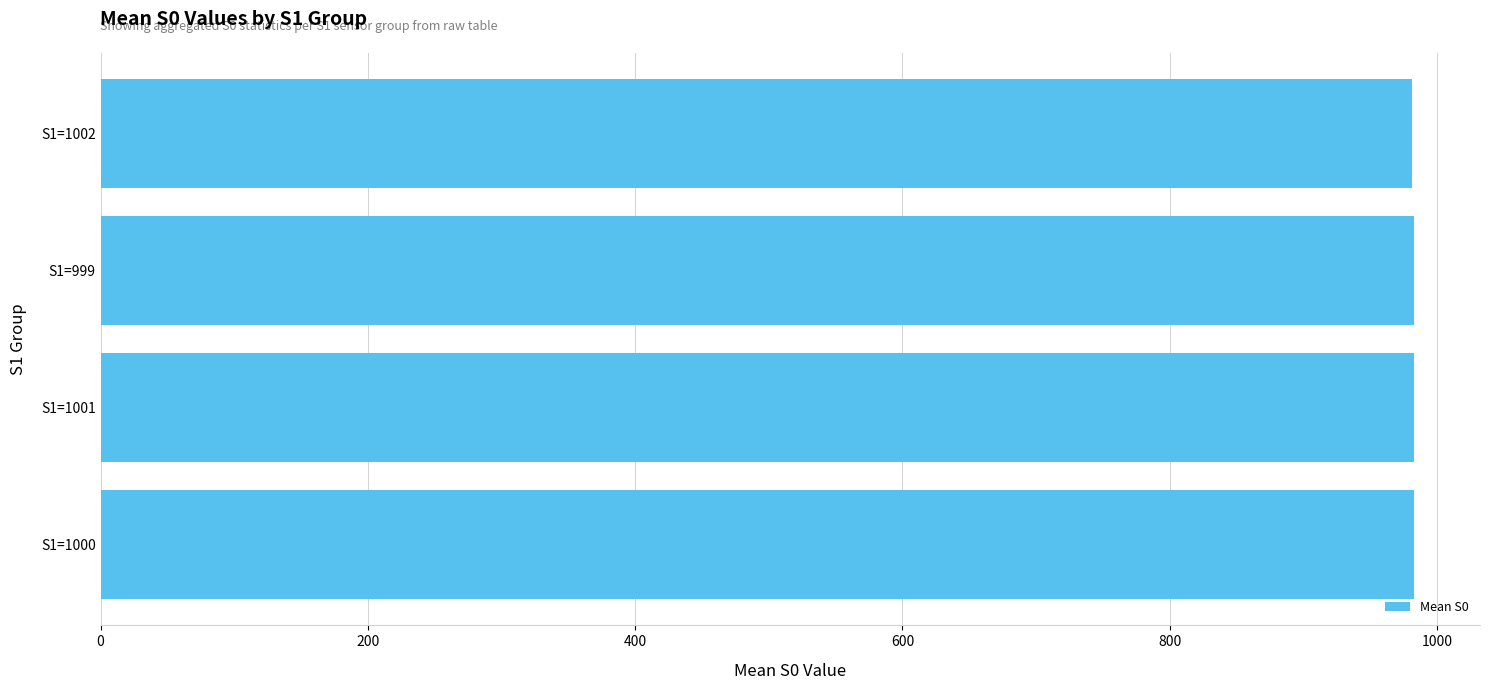

What is the difference between the second highest and second lowest values?

0.1